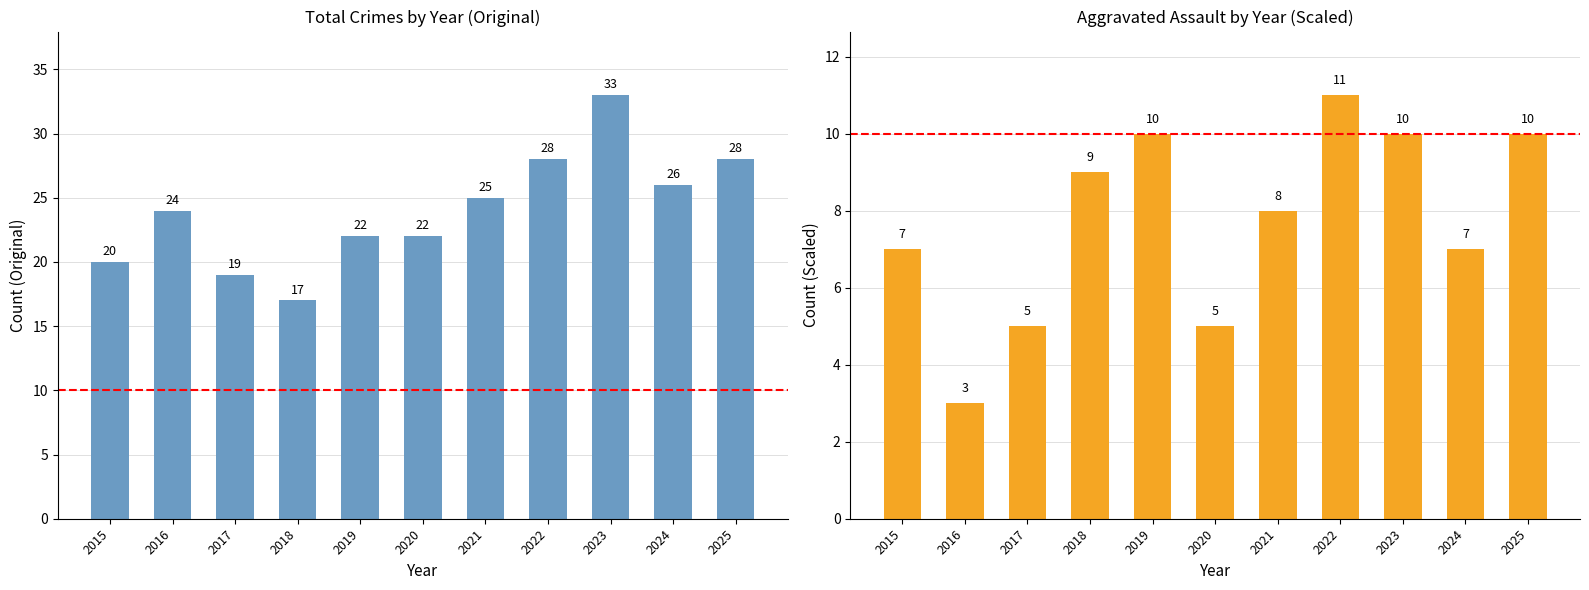

What is the total value across all series at 2017?

24